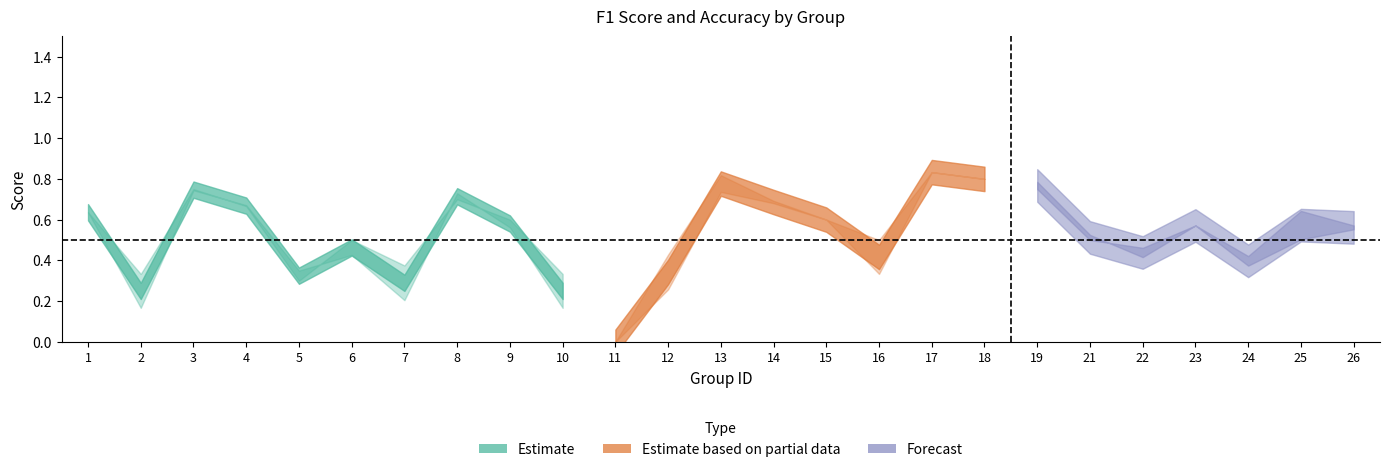

The value of f1 at 23 is 0.9. True or false?

False